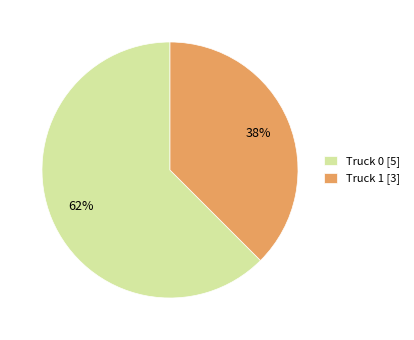

To the nearest percent, what portion does Truck 1 represent?

38%